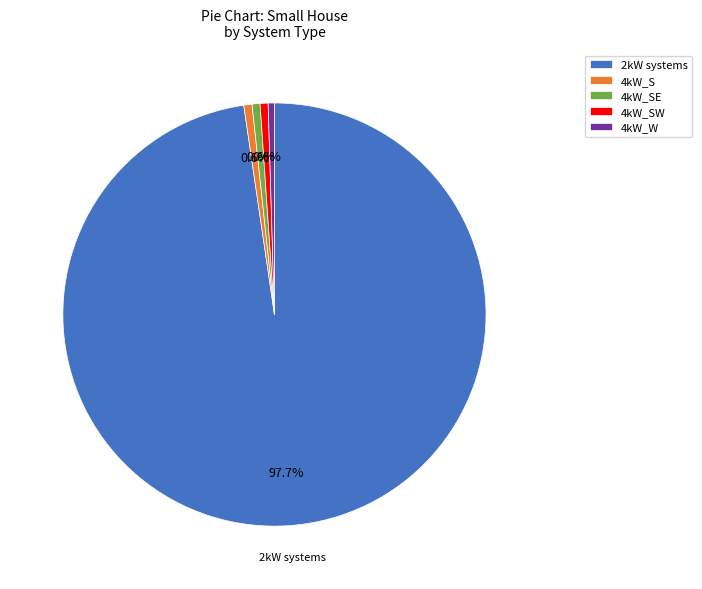

What is the largest slice in the pie chart?

2kW systems